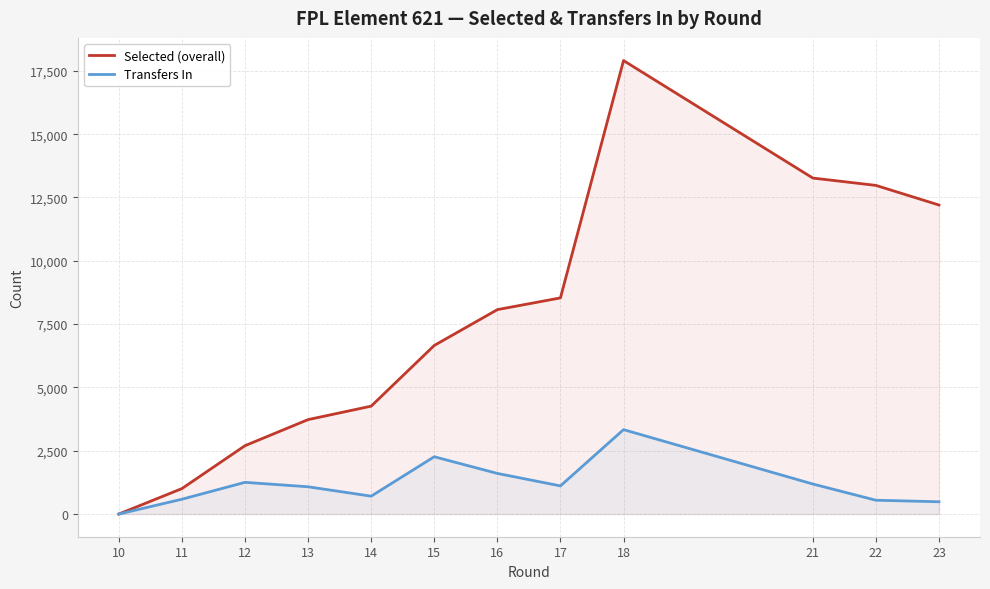

Which category has the lowest value in the Transfers In series?

10